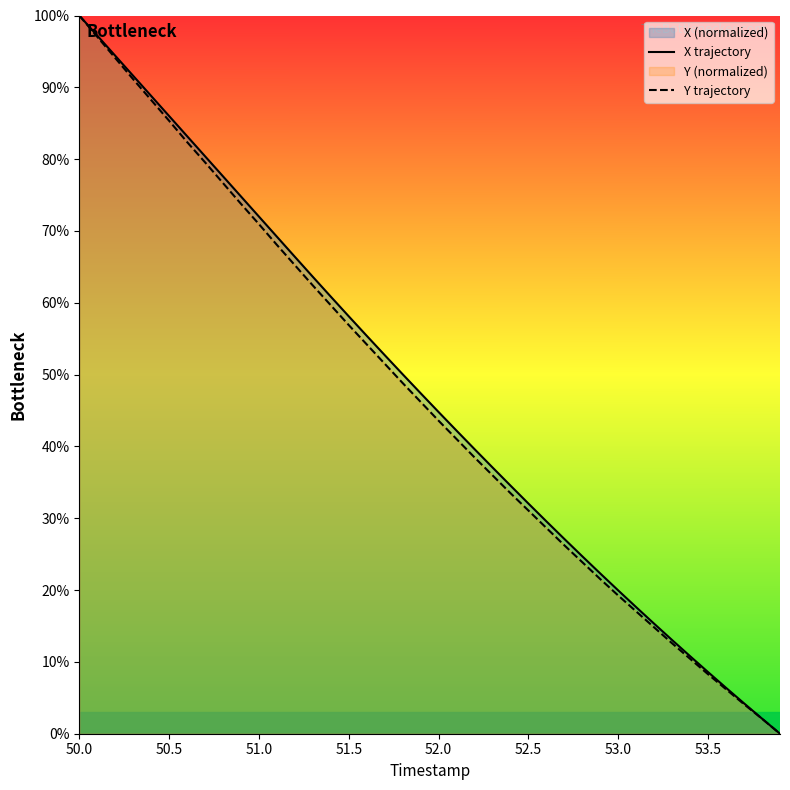

Reading left to right, list all the values displayed in this chart.

X trajectory: 100.0	97.2	94.4	91.6	88.8	86.0	83.2	80.4	77.6	74.8	72.0	69.2	66.4	63.6	60.9	58.1	55.4	52.7	50.0	47.4	44.8	42.2	39.6	37.1	34.5	32.0	29.6	27.1	24.7	22.3	19.9	17.6	15.3	13.0	10.8	8.6	6.4	4.2	2.1	0.0
Y trajectory: 100.0	97.0	94.1	91.1	88.2	85.3	82.4	79.6	76.7	73.8	70.9	68.1	65.2	62.4	59.7	56.9	54.2	51.5	48.8	46.2	43.6	41.0	38.5	36.0	33.5	31.1	28.6	26.2	23.9	21.5	19.2	17.0	14.8	12.6	10.4	8.3	6.2	4.1	2.1	0.0